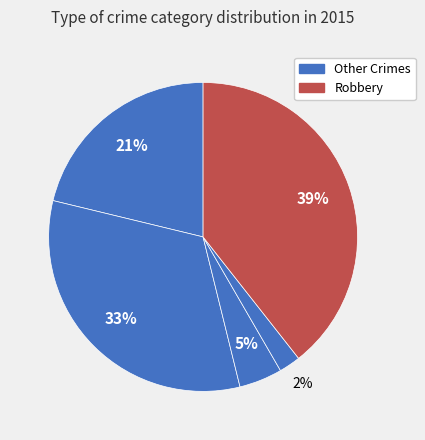

Is there any slice that represents more than half of the pie?

No